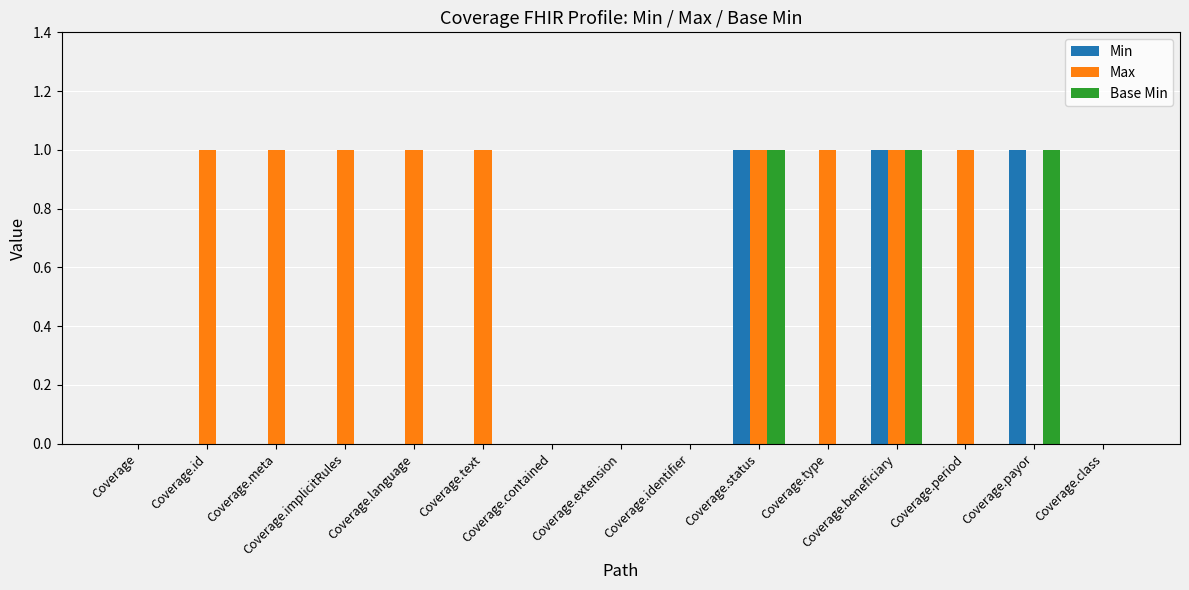

Which series has the largest total across all categories?

Max